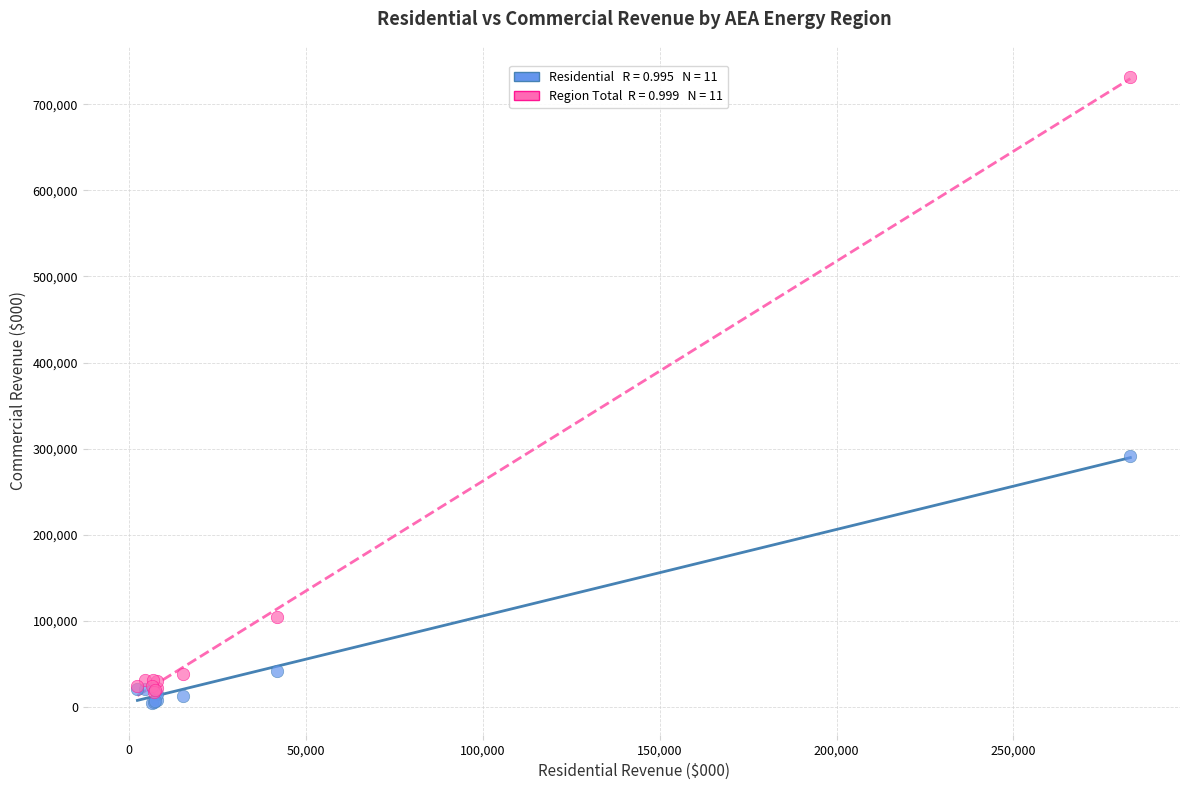

Across all series, what Y value is closest to 367789?

290981.9